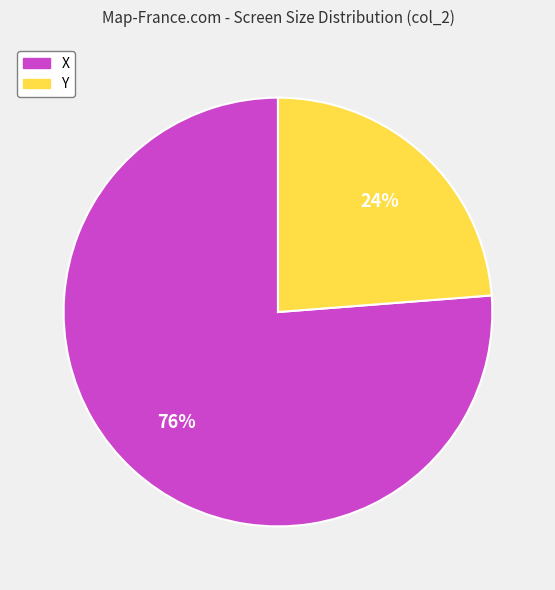

Do X and Y together represent more than half of the pie?

Yes